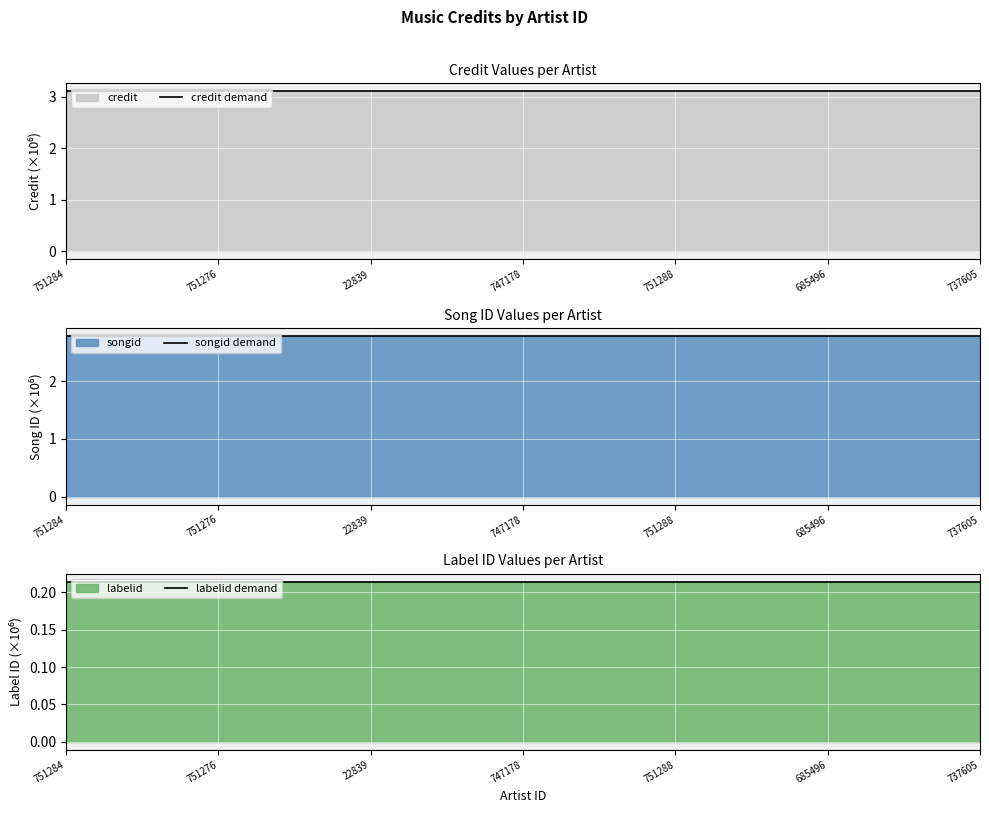

What is the label of the 1st point from the left?

751284